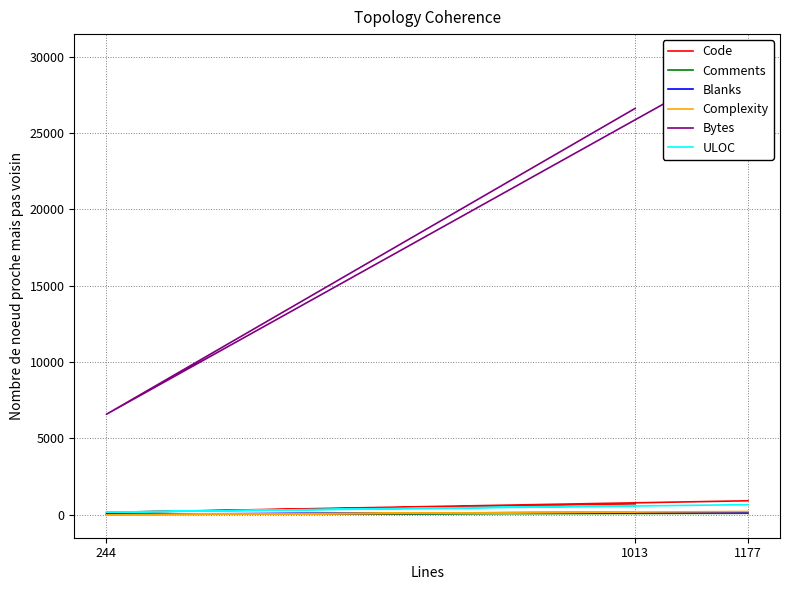

What is the maximum value shown in the chart?

29974